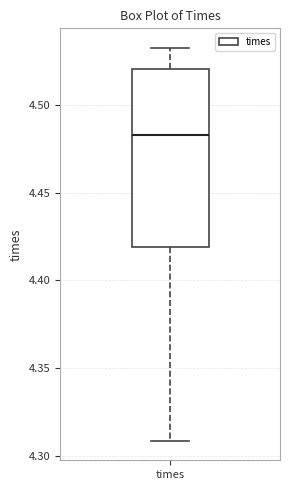

Where does the upper whisker of the box for times end on the y-axis? The values are not printed on the chart, so give them approximately, as read against the axis.

4.530